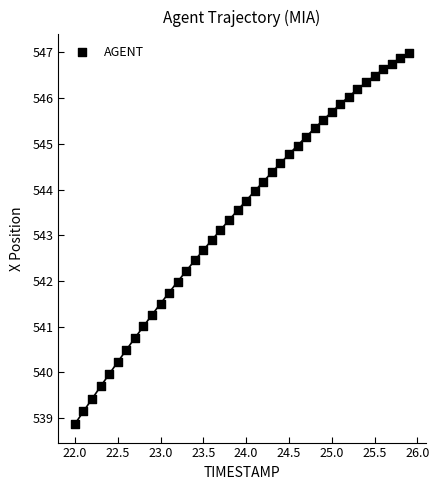

What is the range of X values (max minus min)?

3.9